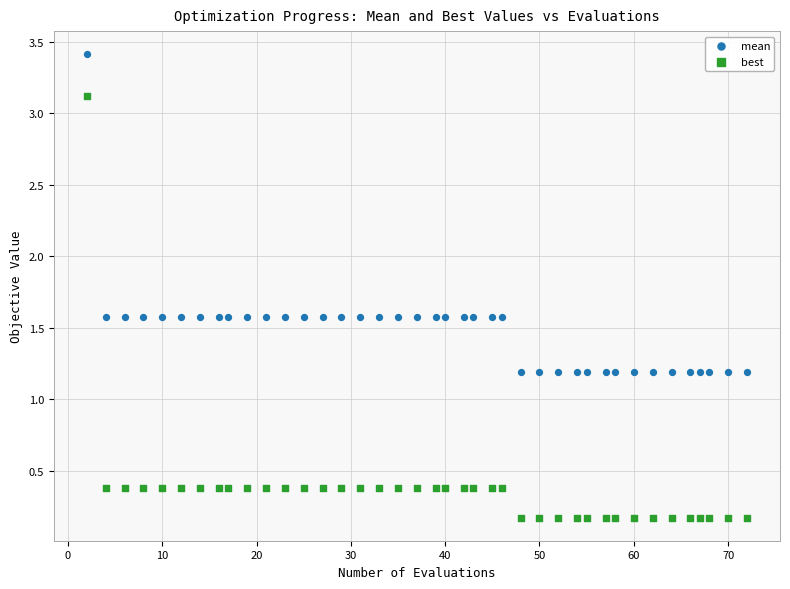

What is the X range (max minus min) for the scatter plot?

70.0